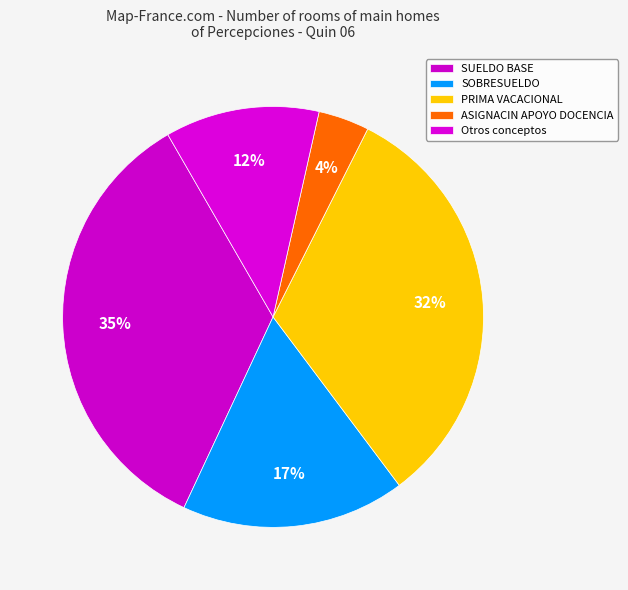

How many segments does this pie chart have?

5